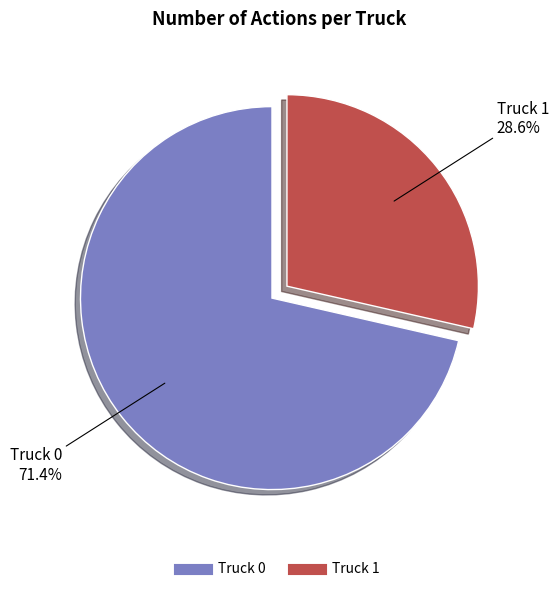

To the nearest percent, what portion does Truck 1 represent?

29%